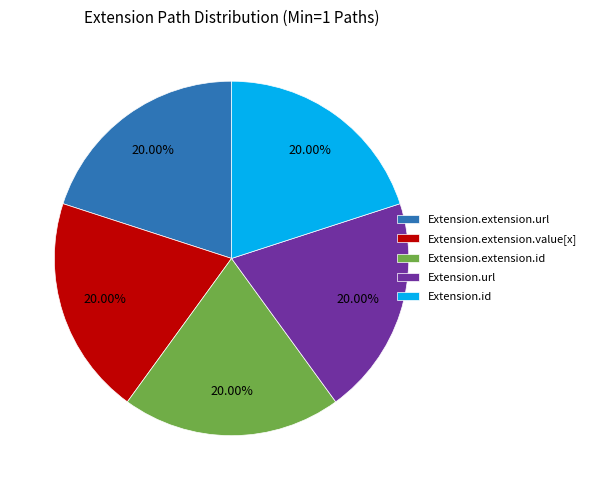

The Extension.url slice represents 20% of the pie. True or false?

True